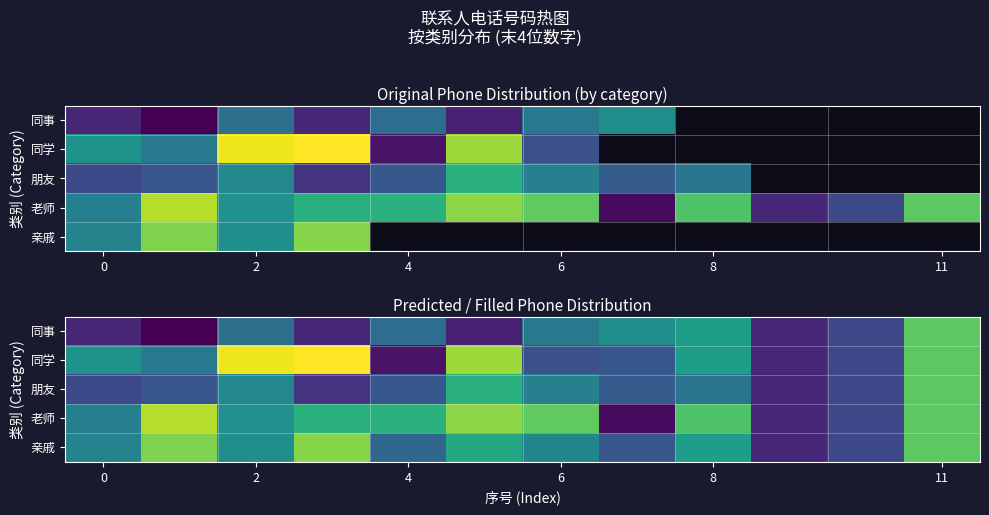

What is the difference between the maximum and second lowest values in the 亲戚 series?

5684.0